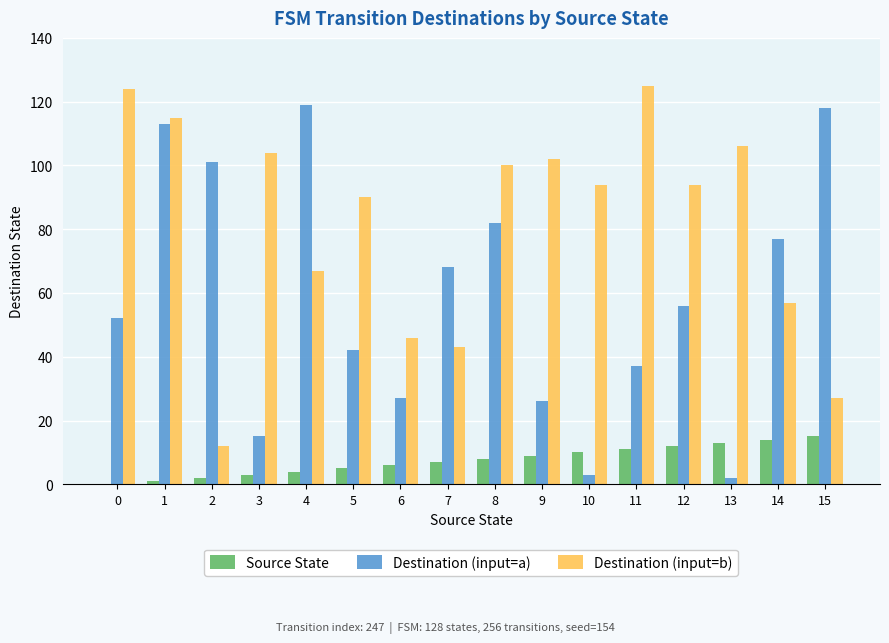

Which series has the largest total across all categories?

Destination (input=b)